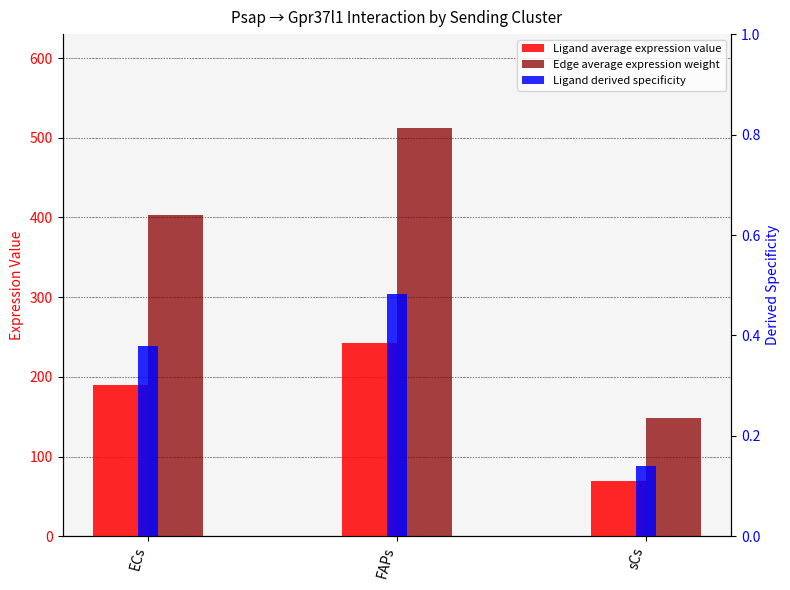

Reading right to left, what are all the values shown in this chart?

Ligand average expression value: sCs=70.0	FAPs=242.0	ECs=190.3
Edge average expression weight: sCs=148.3	FAPs=512.7	ECs=403.2
Ligand derived specificity: sCs=0.1	FAPs=0.5	ECs=0.4